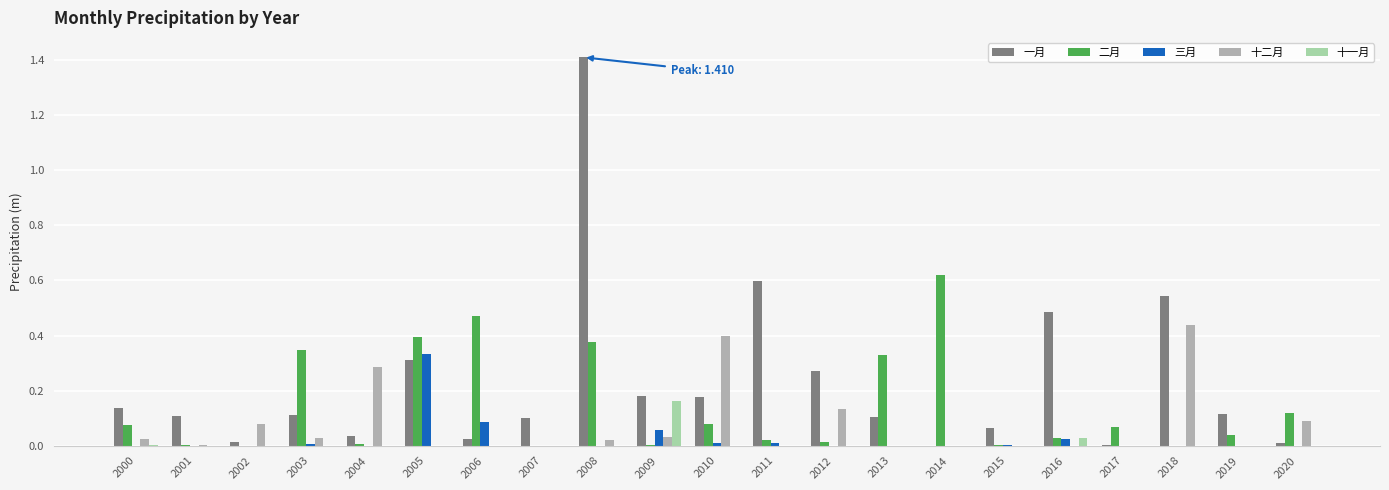

Is the value of 三月 at 2005 greater than the value of 十一月 at 2008?

Yes